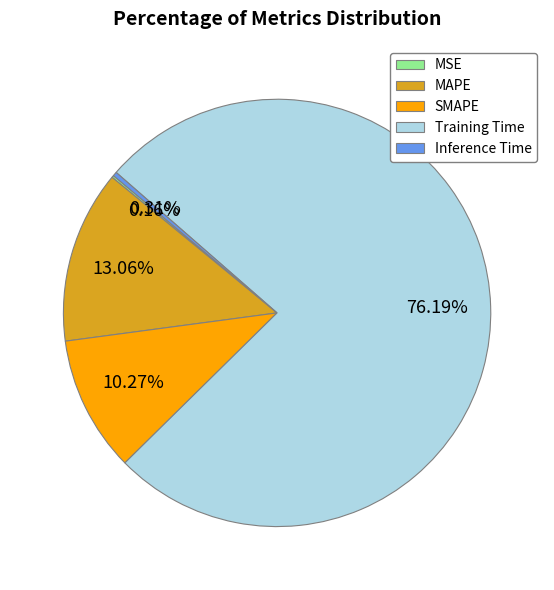

What is the majority slice?

Training Time